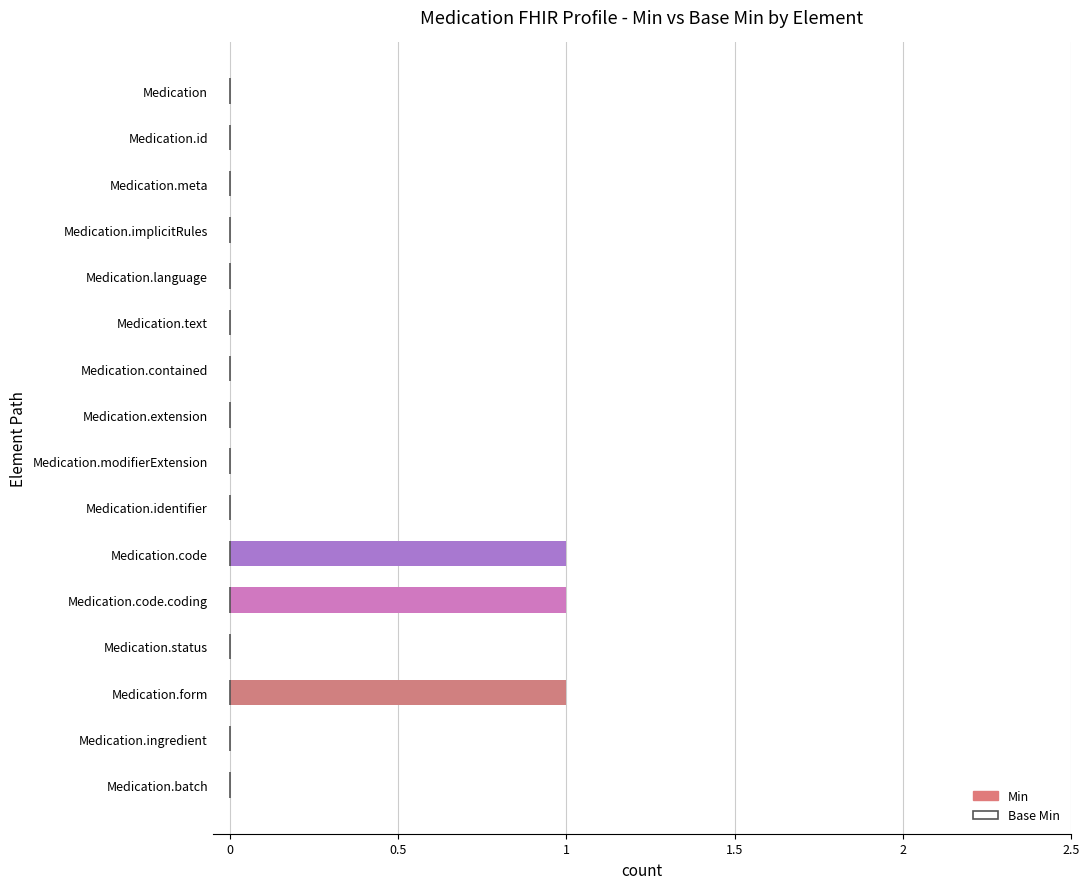

Between Medication.contained and Medication.form, which is larger?

Medication.form